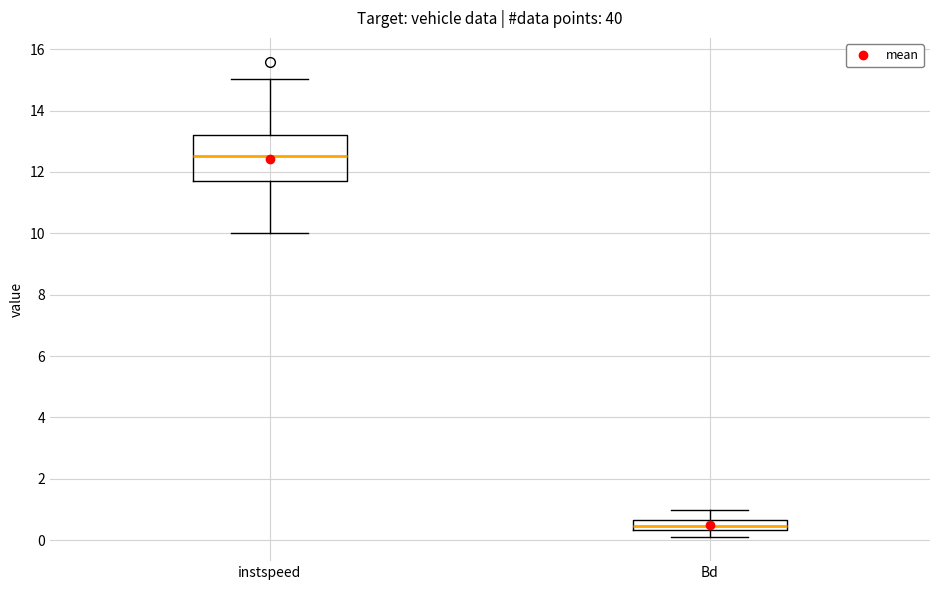

Reading left to right, transcribe this box plot: for each box, give where its median line is, the range the box spans, and where its two whiskers end, as read against the y-axis. The values are not printed on the chart, so give them approximately, as read against the axis.

instspeed: median 12.6, box 11.8 to 13.2, whiskers 10.0 to 15.0
Bd: median 0.4 (inside the box), box 0.4 to 0.6, whiskers 0.0 to 1.0